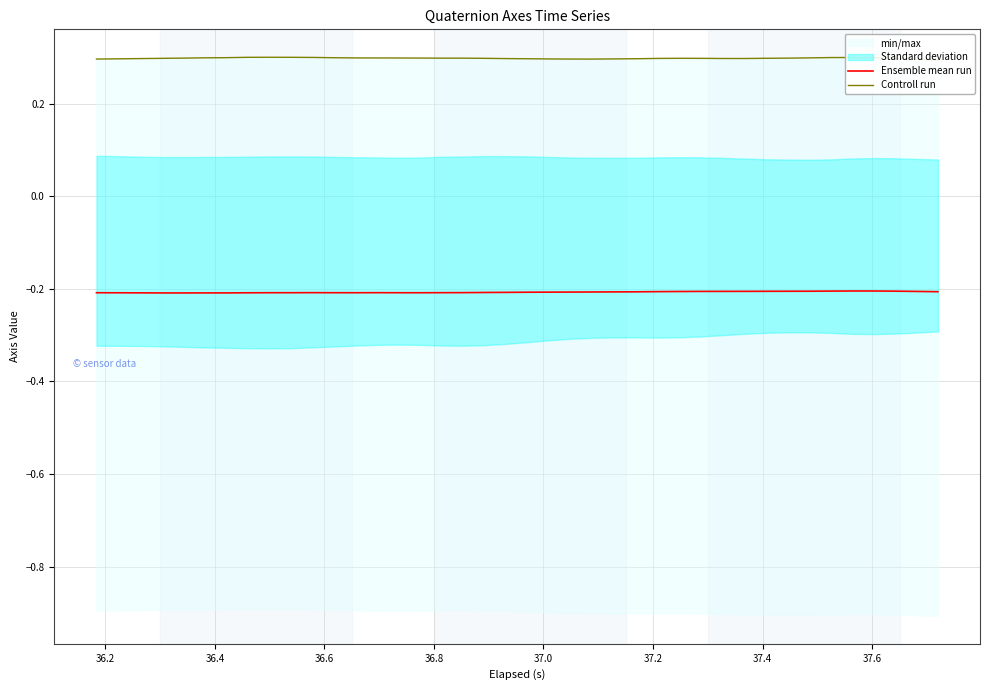

At which category does Ensemble mean run reach its first local valley?

36.8